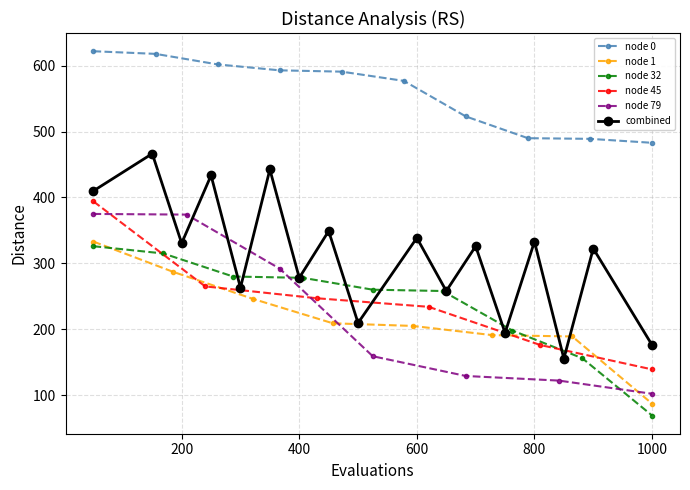

What is the maximum value for node 0?

622